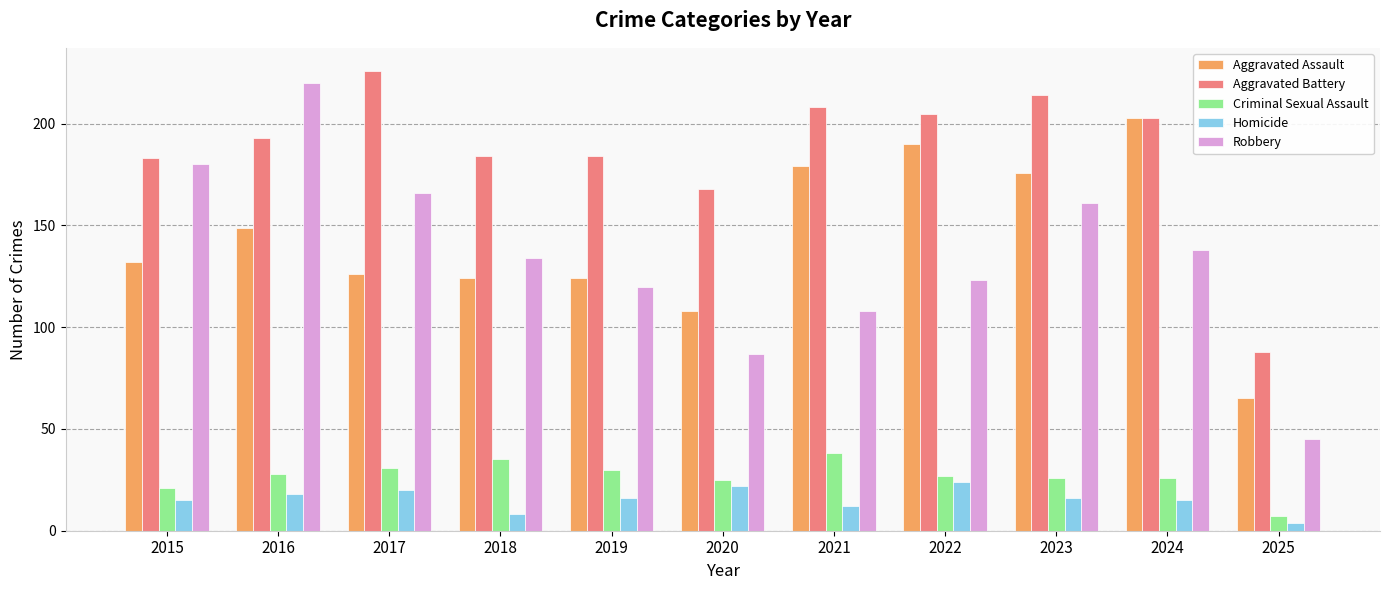

Which label corresponds to the largest value in the chart?

2017